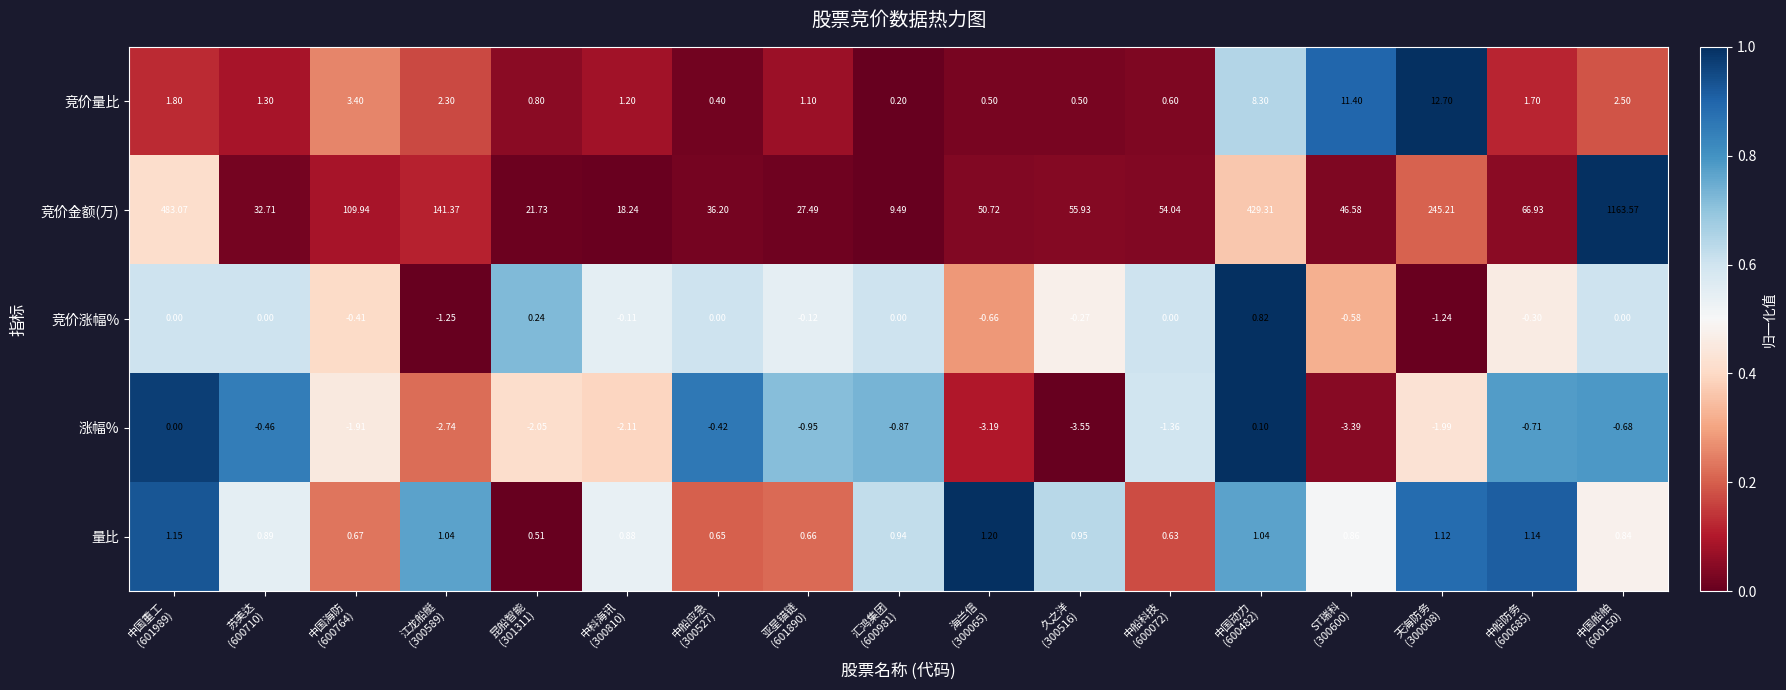

List the series in order of their peak value, lowest first.

涨幅%, 竞价涨幅%, 量比, 竞价量比, 竞价金额(万)